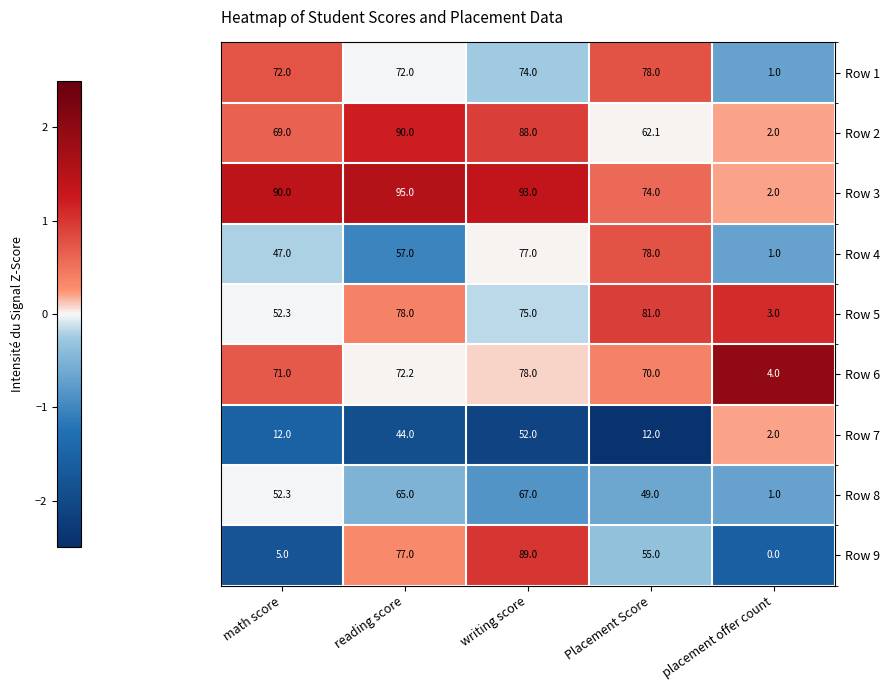

At how many categories does at least one series exceed 10?

4